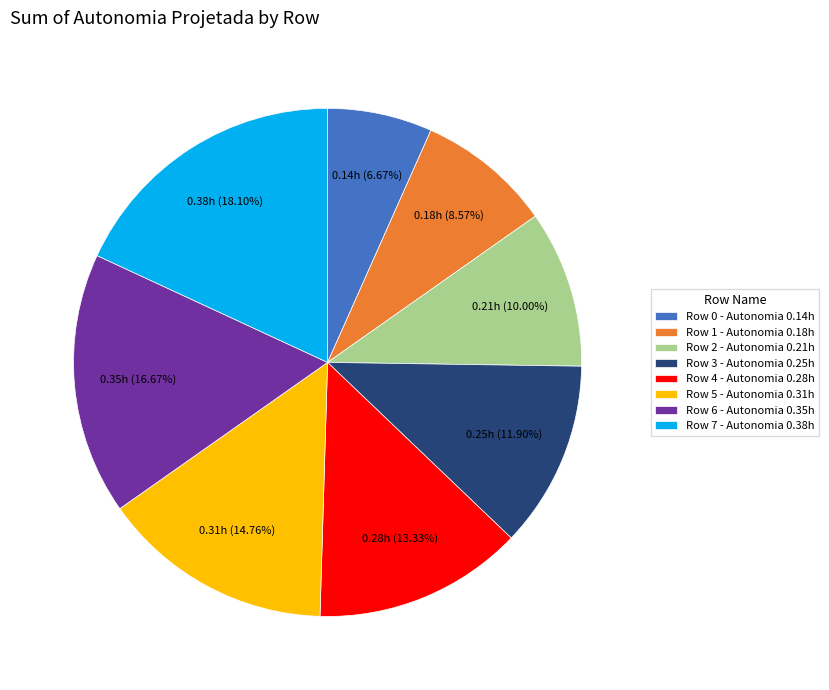

To the nearest percent, what portion does Row 5 represent?

15%